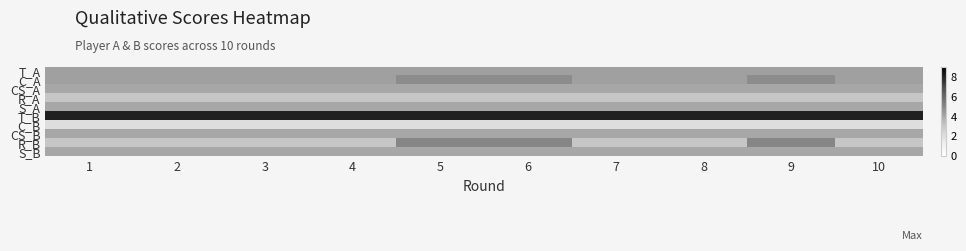

Reading right to left, transcribe all the data shown in this chart.

T_A: 10=4.2	9=4.2	8=4.2	7=4.2	6=4.2	5=4.2	4=4.2	3=4.2	2=4.2	1=4.2
C_A: 10=4.2	9=4.8	8=4.2	7=4.2	6=4.8	5=4.8	4=4.2	3=4.2	2=4.2	1=4.2
CS_A: 10=4.0	9=4.0	8=4.0	7=4.0	6=4.0	5=4.0	4=4.0	3=4.0	2=4.0	1=4.0
R_A: 10=3.0	9=3.0	8=3.0	7=3.0	6=3.0	5=3.0	4=3.0	3=3.0	2=3.0	1=3.0
S_A: 10=4.0	9=4.0	8=4.0	7=4.0	6=4.0	5=4.0	4=4.0	3=4.0	2=4.0	1=4.0
T_B: 10=8.0	9=8.0	8=8.0	7=8.0	6=8.0	5=8.0	4=8.0	3=8.0	2=8.0	1=8.0
C_B: 10=2.0	9=2.0	8=2.0	7=2.0	6=2.0	5=2.0	4=2.0	3=2.0	2=2.0	1=2.0
CS_B: 10=4.0	9=4.0	8=4.0	7=4.0	6=4.0	5=4.0	4=4.0	3=4.0	2=4.0	1=4.0
R_B: 10=3.0	9=5.0	8=3.0	7=3.0	6=5.0	5=5.0	4=3.0	3=3.0	2=3.0	1=3.0
S_B: 10=4.0	9=4.0	8=4.0	7=4.0	6=4.0	5=4.0	4=4.0	3=4.0	2=4.0	1=4.0